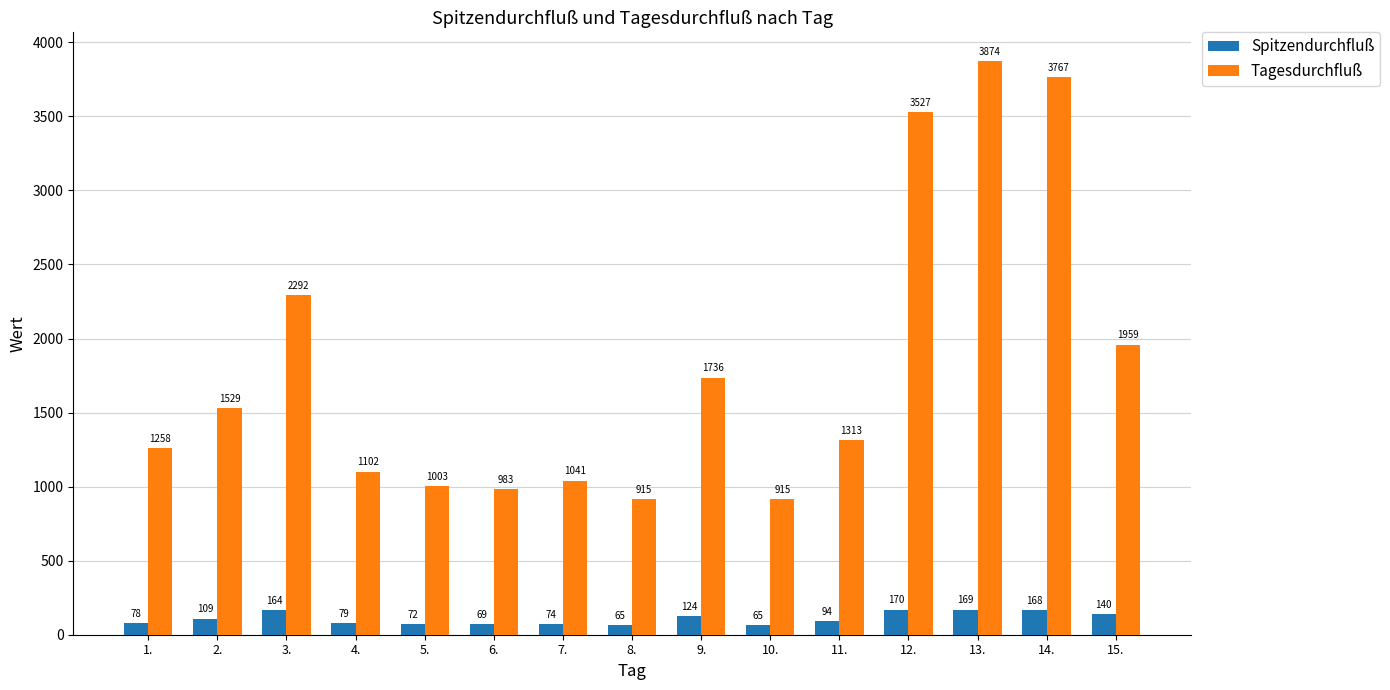

What is the average value of the Tagesdurchfluß series?

1814.3